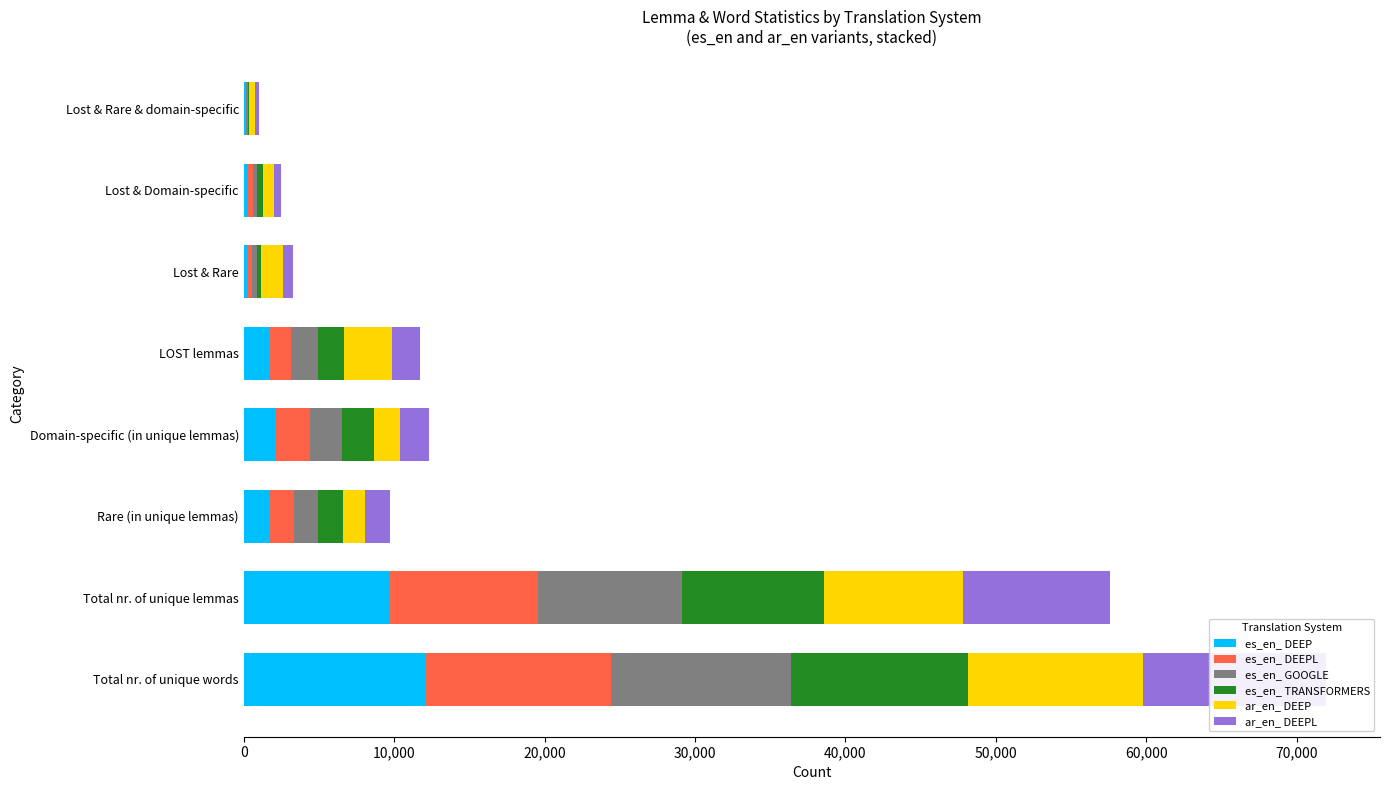

What is the sum of the ar_en_ DEEP values at Lost & Domain-specific and Domain-specific (in unique lemmas)?

2483